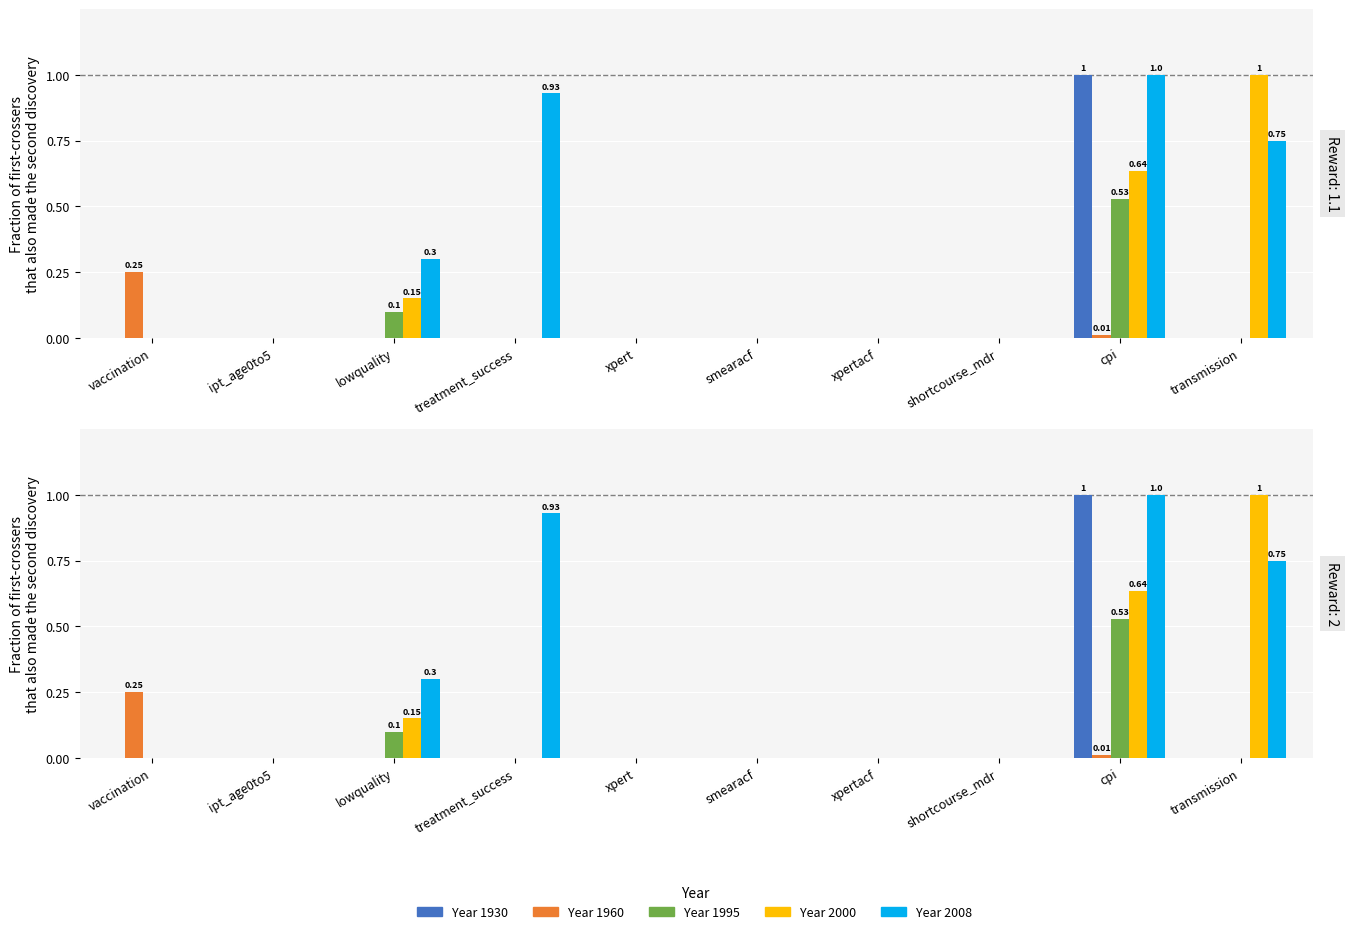

Are the bars grouped side by side (vs. stacked)?

Yes